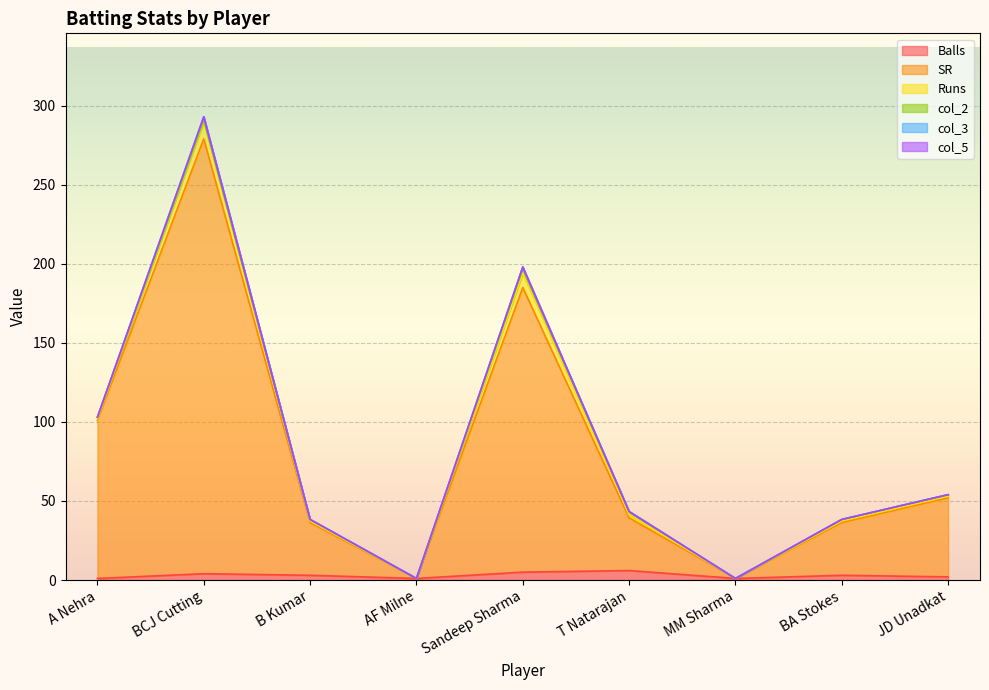

What is the total value across all series at Sandeep Sharma?

198.0